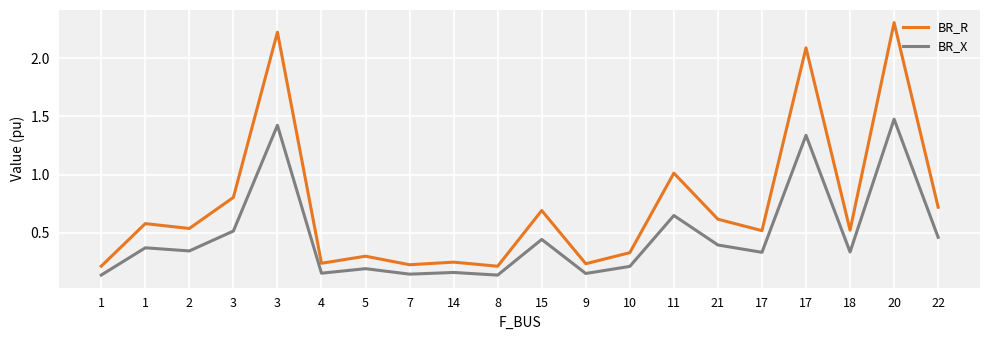

Reading right to left, transcribe all the data shown in this chart.

BR_R: 0.7	2.3	0.5	2.1	0.5	0.6	1.0	0.3	0.2	0.7	0.2	0.2	0.2	0.3	0.2	2.2	0.8	0.5	0.6	0.2
BR_X: 0.5	1.5	0.3	1.3	0.3	0.4	0.6	0.2	0.1	0.4	0.1	0.2	0.1	0.2	0.2	1.4	0.5	0.3	0.4	0.1